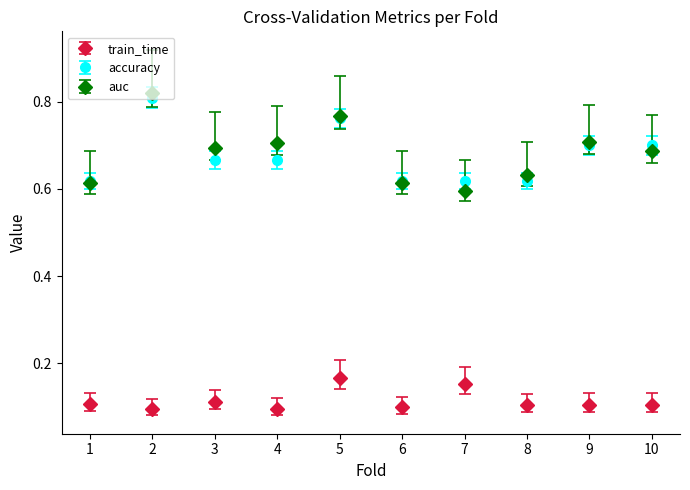

What is the spread (max minus min) of values at 6?

0.5